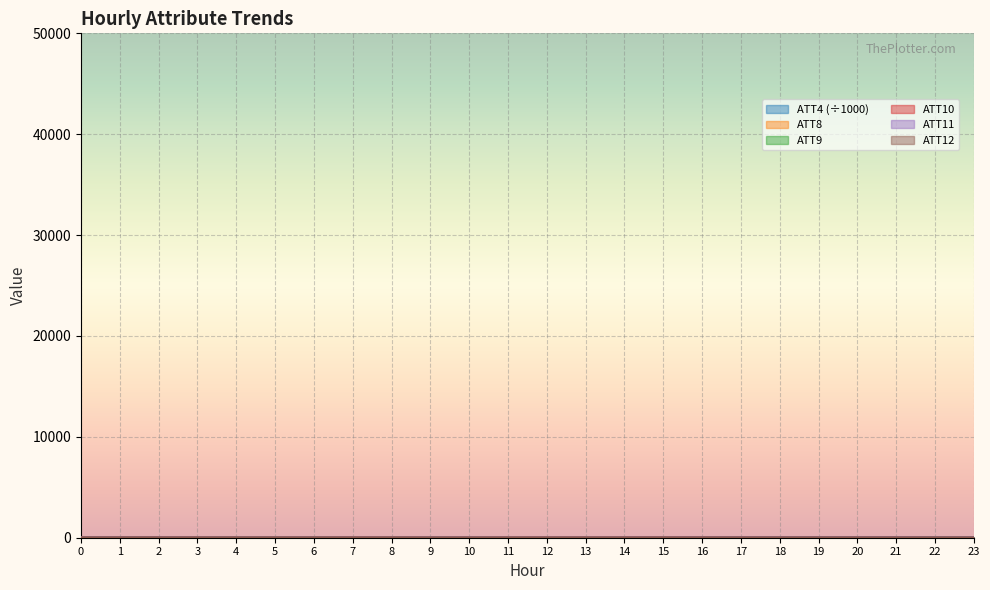

Reading right to left, extract all data points from this chart.

ATT4: 40.1	44.6	48.6	46.6	45.2	42.2	38.9	35.2	29.0	22.4	16.1	14.1	14.4	15.6	17.5	17.2	18.3	20.7	22.8	25.0	26.3	31.4	41.2	44.3
ATT8: 1.8	1.6	1.3	0.9	1.3	1.6	1.8	1.4	1.7	2.2	2.2	1.6	1.4	1.9	1.4	1.7	1.2	1.0	1.5	0.7	0.8	0.2	0.5	2.1
ATT9: 13.0	12.7	12.9	10.8	10.2	9.5	9.0	8.9	8.0	8.3	9.2	10.2	11.5	13.1	13.2	14.2	14.1	15.4	16.5	16.6	16.9	16.7	15.2	13.7
ATT10: 0.8	0.8	3.4	4.3	3.3	2.6	3.8	3.9	4.9	4.5	4.2	3.8	3.1	1.1	1.1	3.3	3.9	3.3	2.9	3.7	4.9	6.4	6.4	5.8
ATT11: 12.8	11.0	12.9	11.8	11.7	11.8	11.0	11.0	9.9	10.7	10.8	10.6	11.7	13.1	12.8	11.3	10.5	10.8	11.2	11.2	10.7	10.3	9.3	9.5
ATT12: 3.9	3.6	2.9	3.3	3.2	3.2	3.7	4.0	4.3	3.5	2.8	2.6	2.0	1.9	2.8	4.6	5.3	3.9	3.7	3.9	4.1	4.1	3.7	4.3